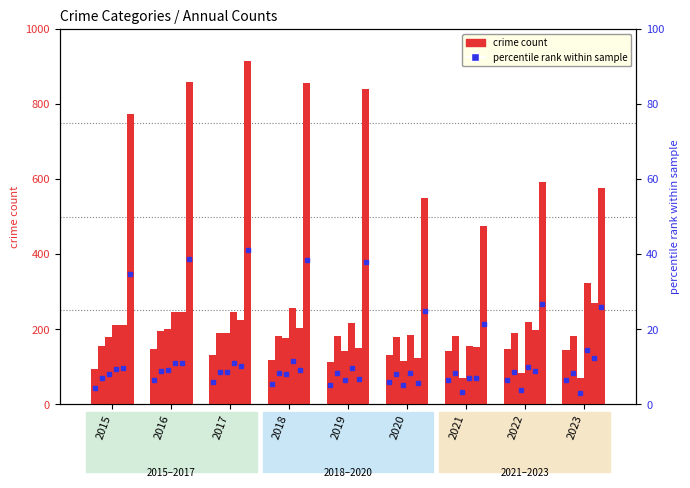

What is the value of the Aggravated Assault bar at the 2nd from the left?

146